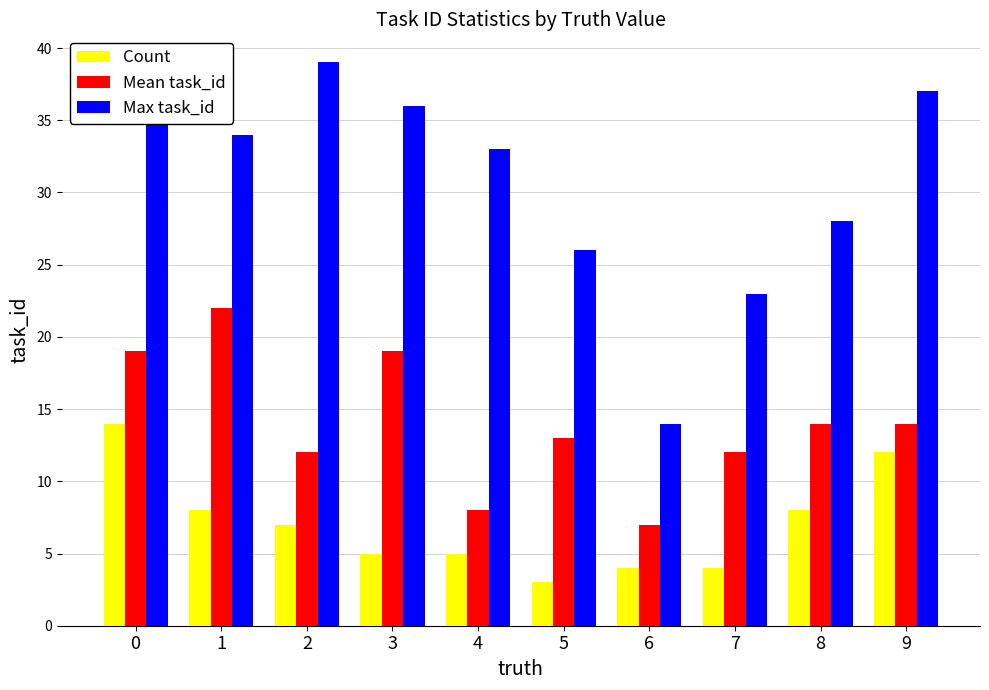

What is the sum of the Count values at 2 and 0?

21